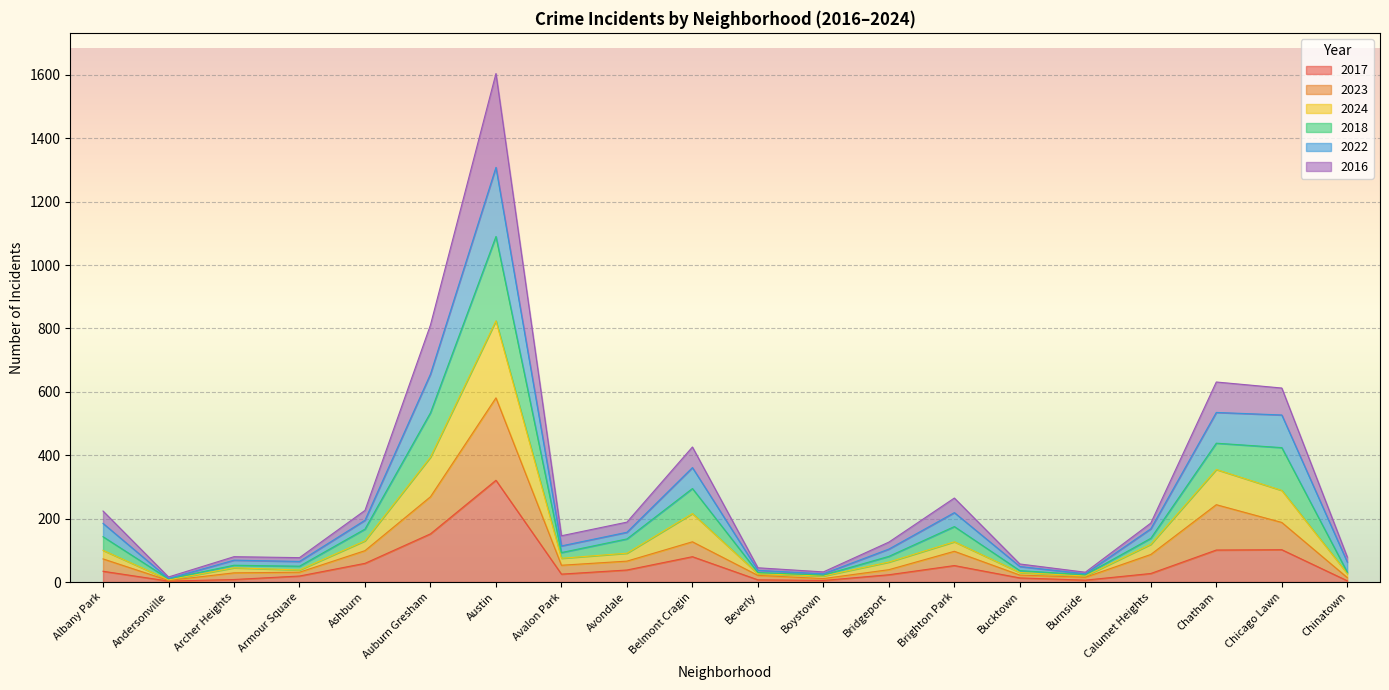

True or false: 2018 and 2016 intersect in this chart.

False